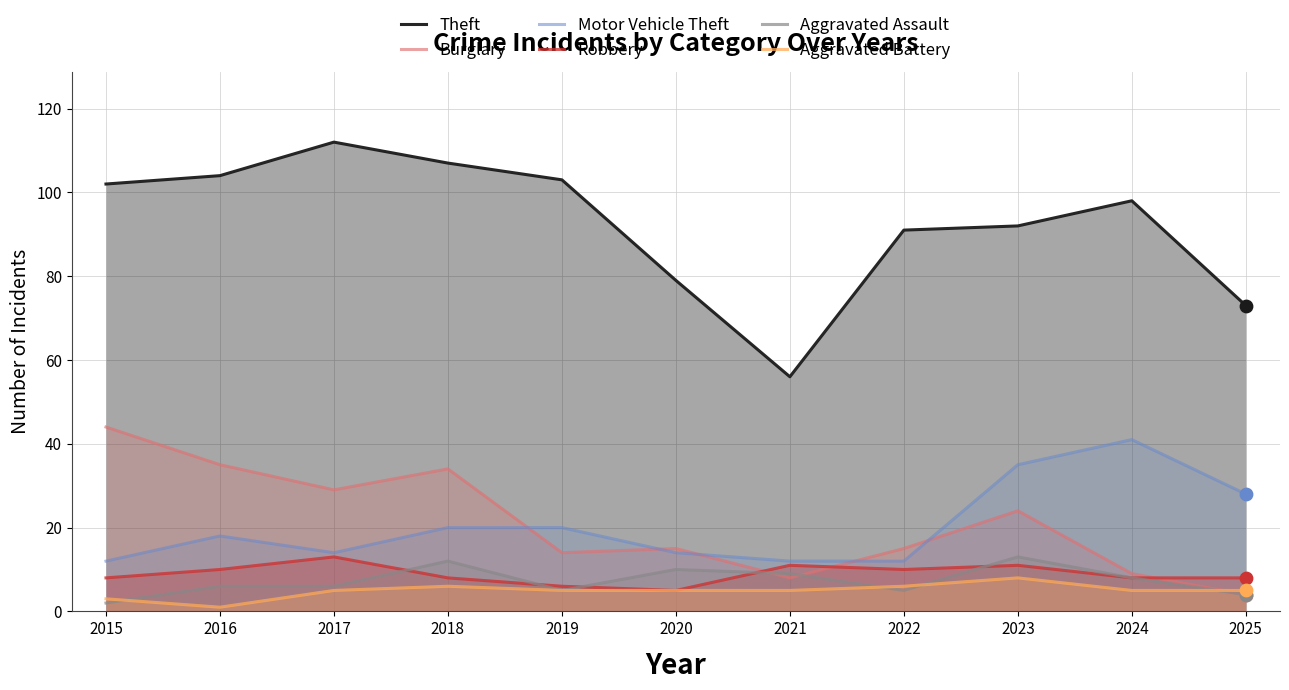

What are all the series names shown in the legend?

Theft, Burglary, Motor Vehicle Theft, Robbery, Aggravated Assault, Aggravated Battery